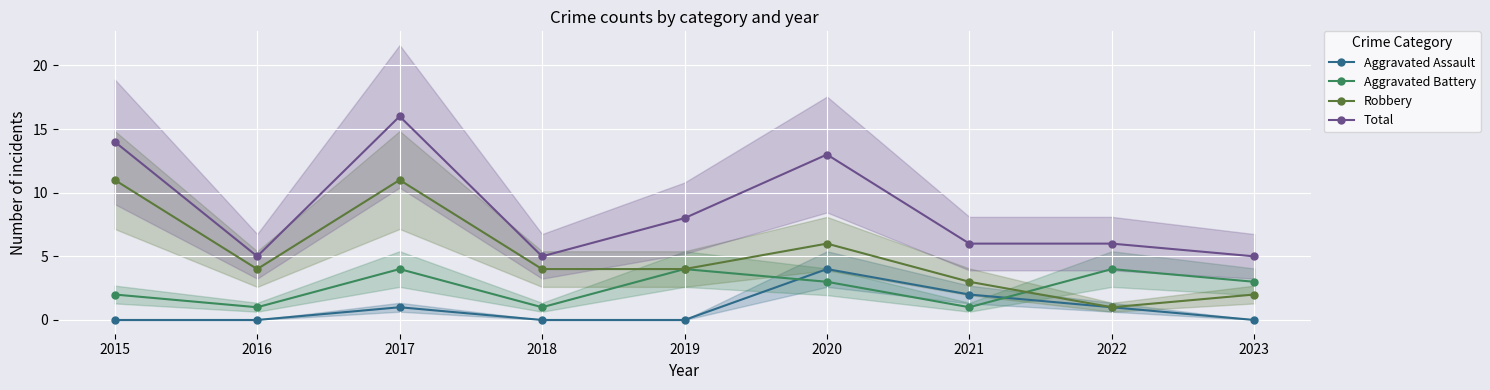

What is the sum of the Aggravated Assault values at 2016 and 2017?

1